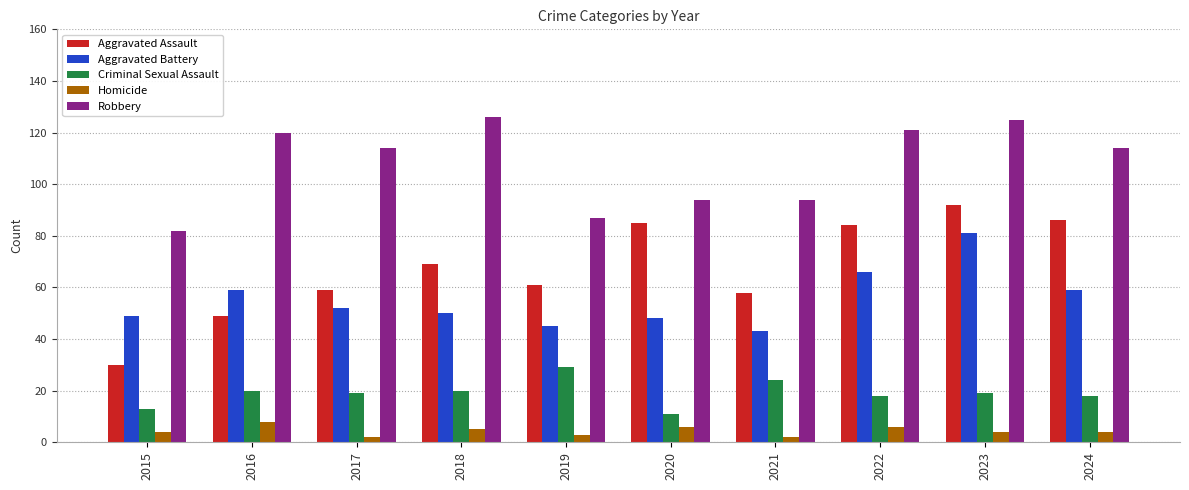

Which category has the highest value in the Aggravated Battery series?

2023